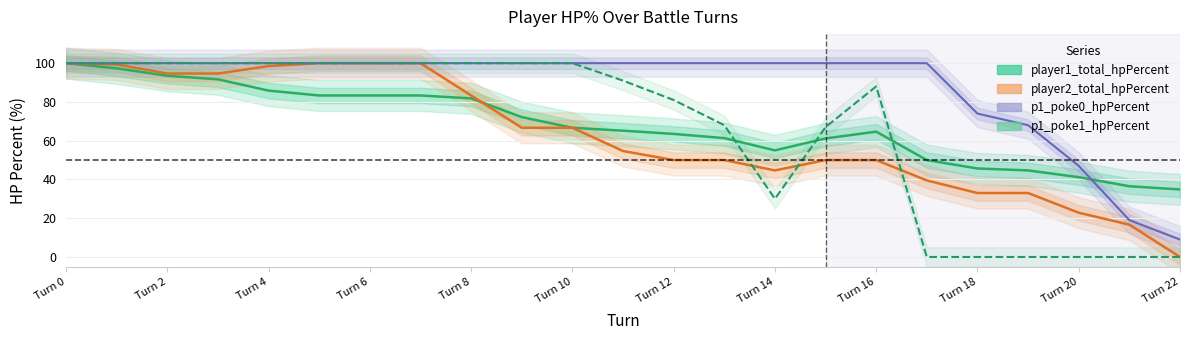

Between Turn 0 and 15, which series saw the biggest shift?

player2_total_hpPercent